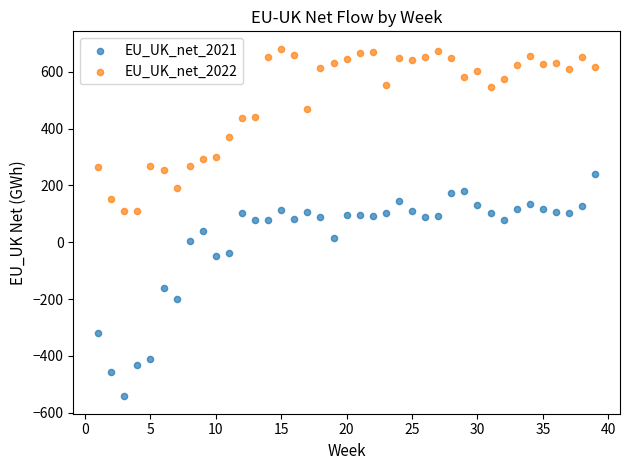

Which series contains the lowest Y value?

EU_UK_net_2021